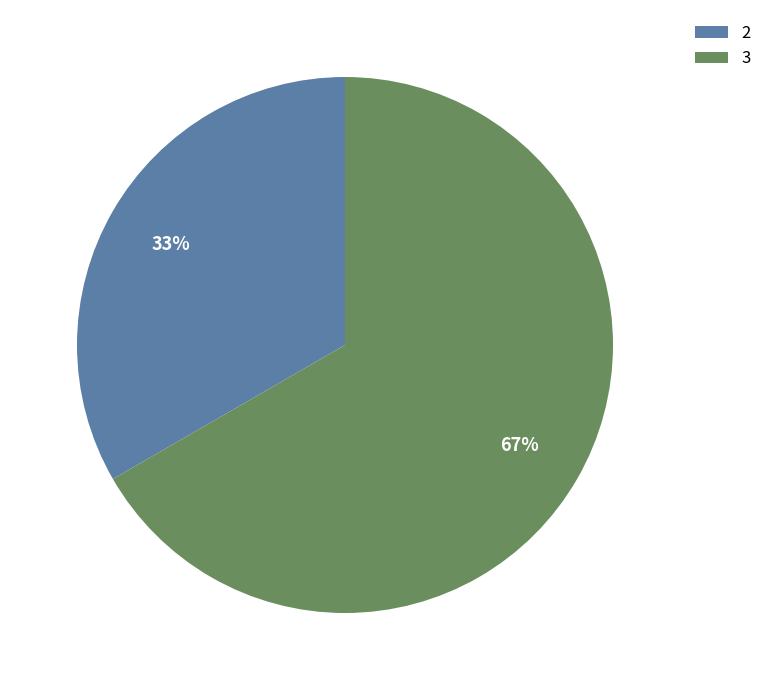

Between 3 and 2, which is larger?

3